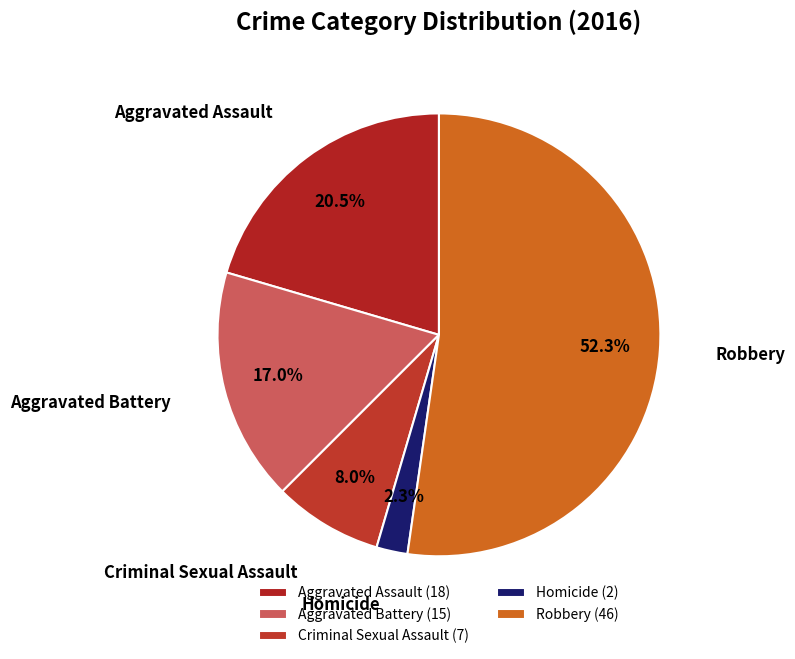

Which has a higher value, Aggravated Battery or Robbery?

Robbery